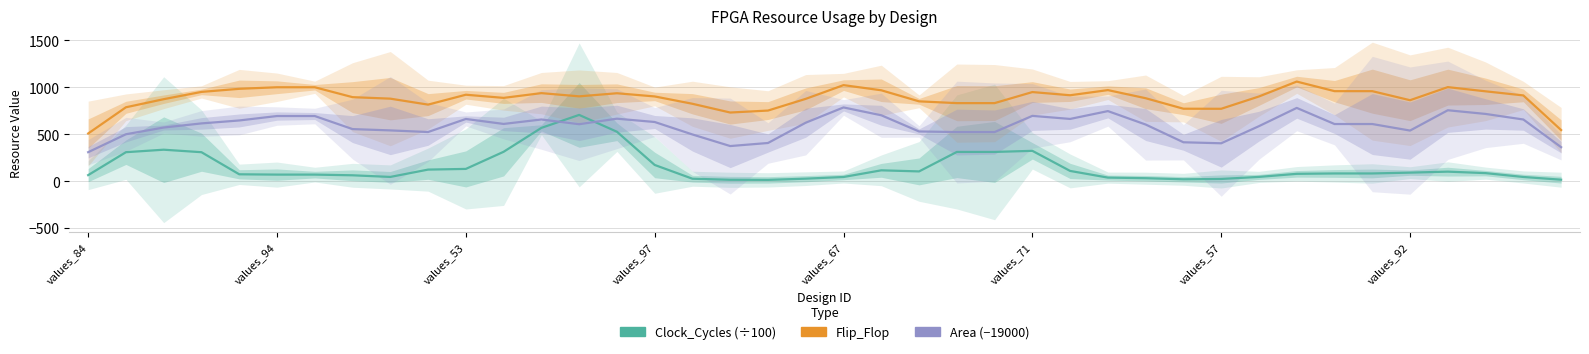

What is the maximum value shown in the chart?

1061.0